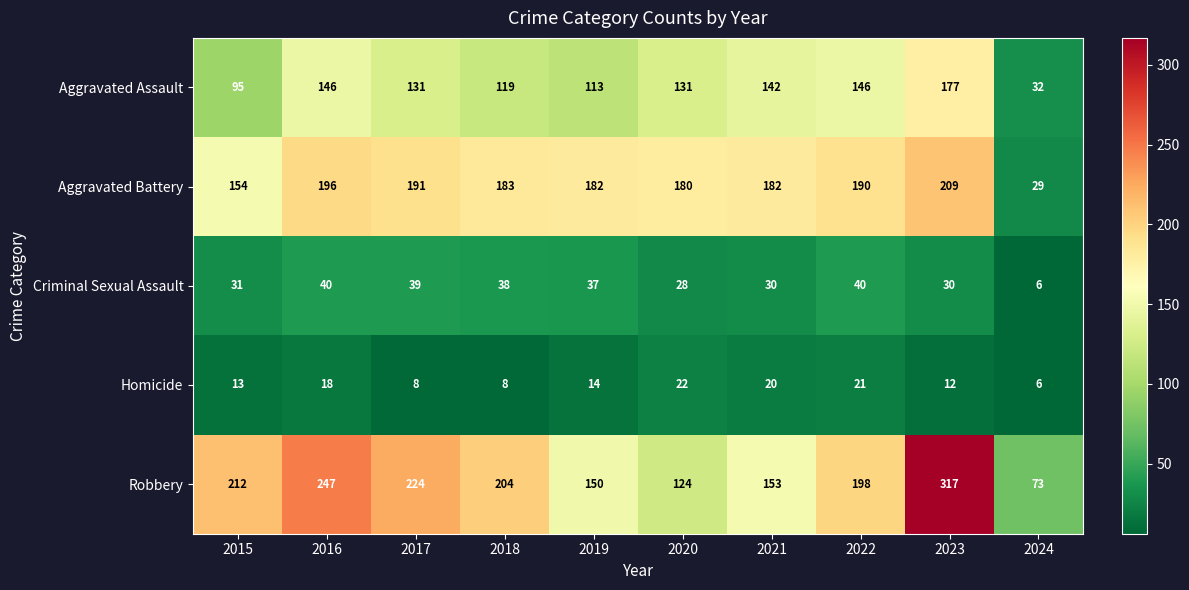

At which category does the chart reach its peak across all series?

2023